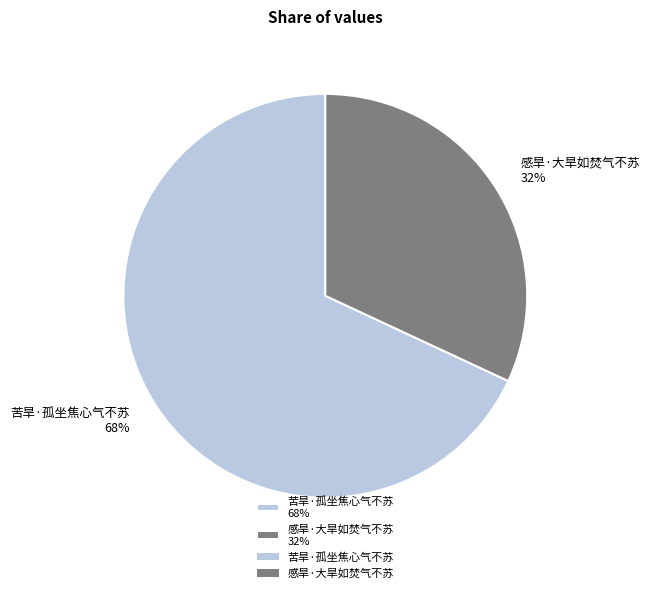

To the nearest percent, what is the difference between the 苦旱·孤坐焦心气不苏 and 感旱·大旱如焚气不苏 slice percentages?

36%